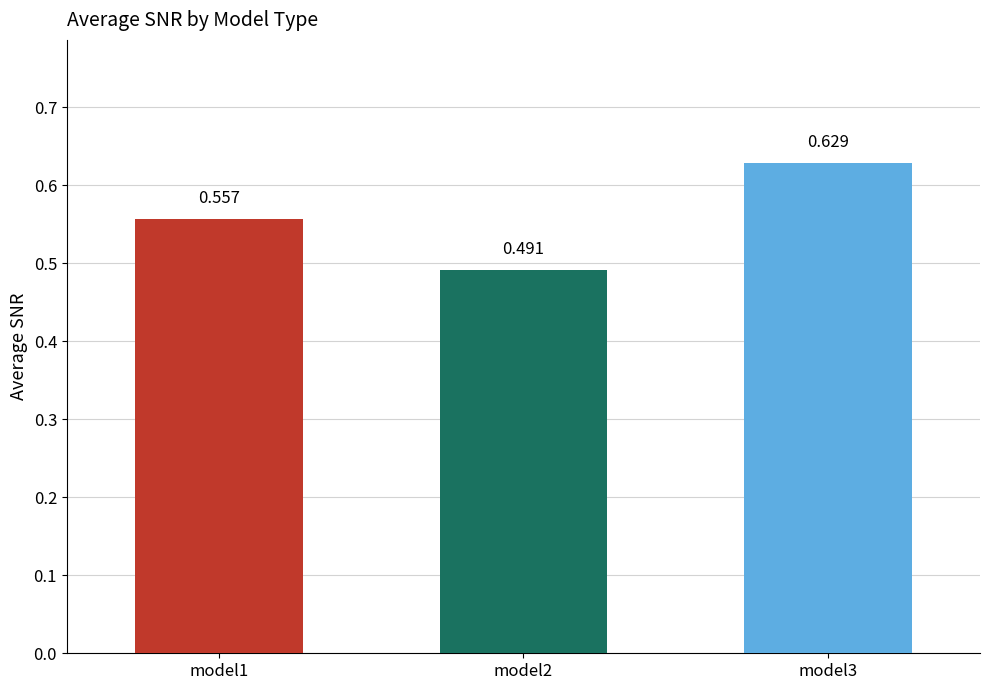

Are the bars grouped side by side (vs. stacked)?

No